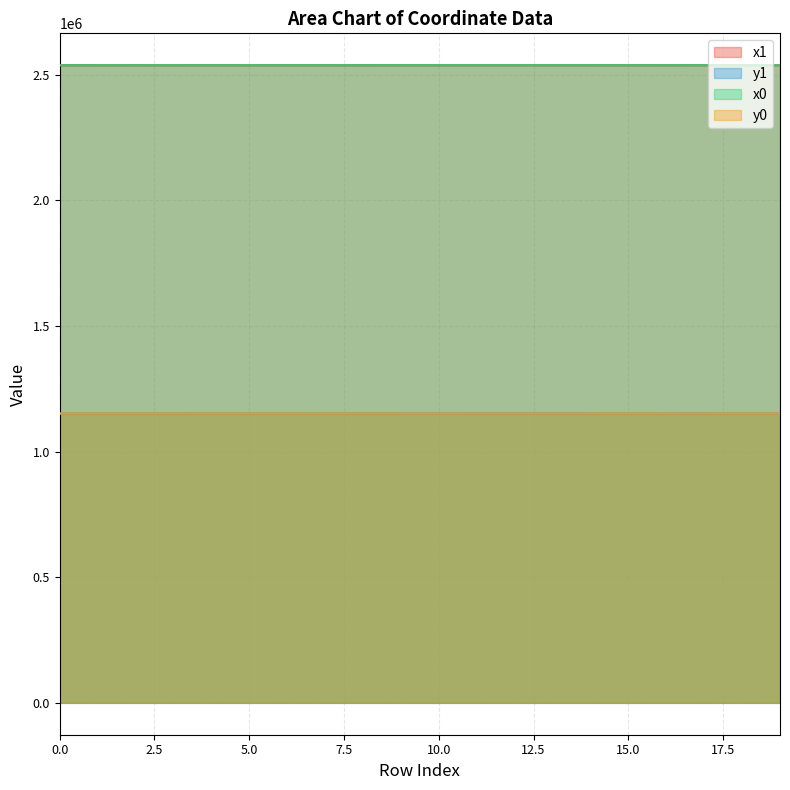

What is the sum of the x0 values at 11 and 2?

5076823.2